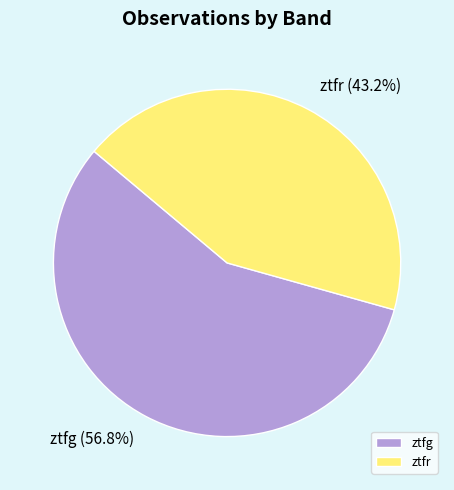

What is the total percentage of ztfr and ztfg?

100.0%